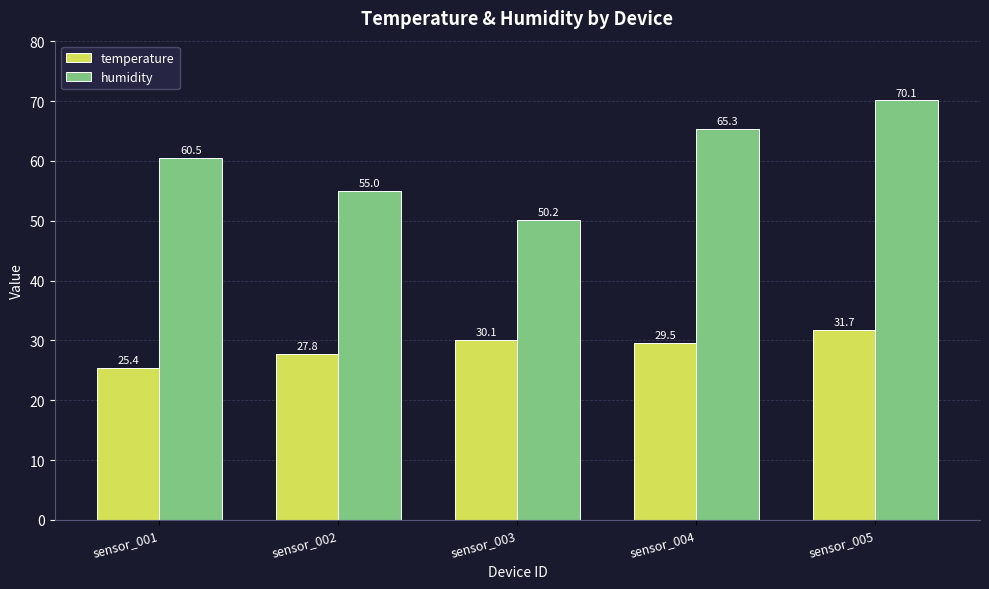

What is the approximate value of humidity at sensor_003?

50.2